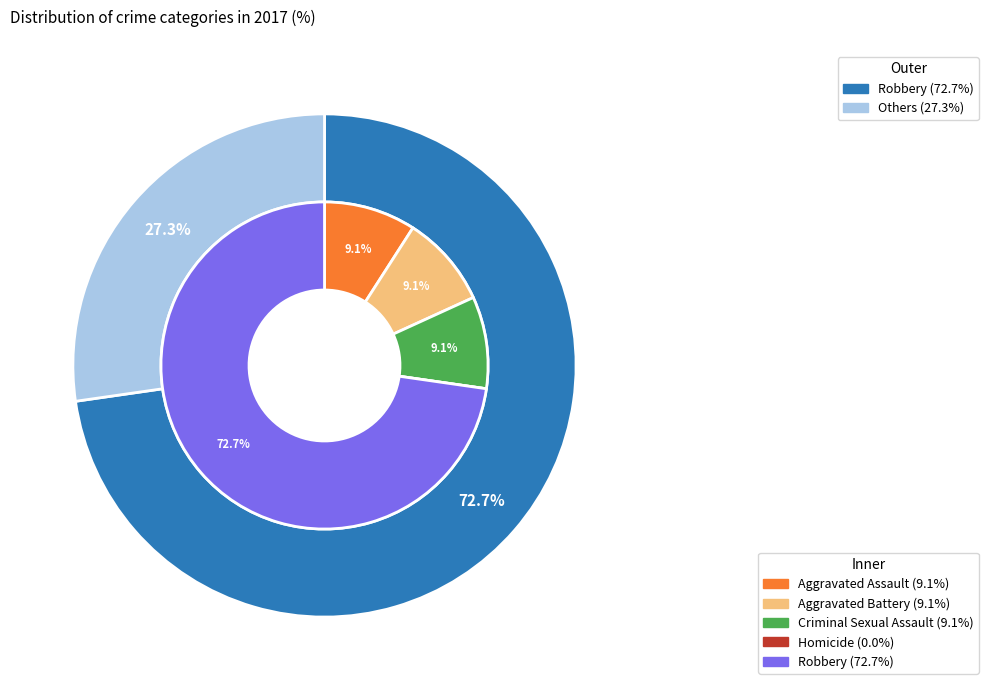

Which slice represents more than half of the pie?

Robbery